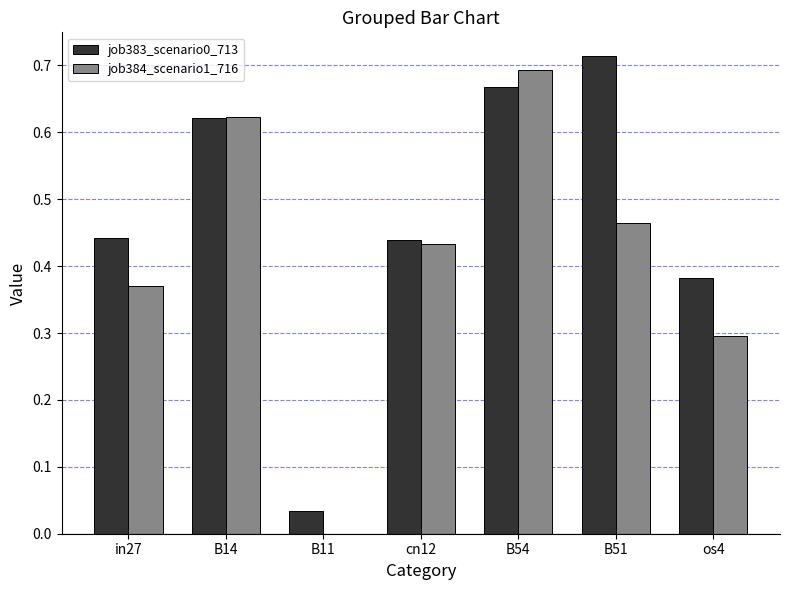

The job383_scenario0_713 series shows 0.7 at B51. True or false?

True